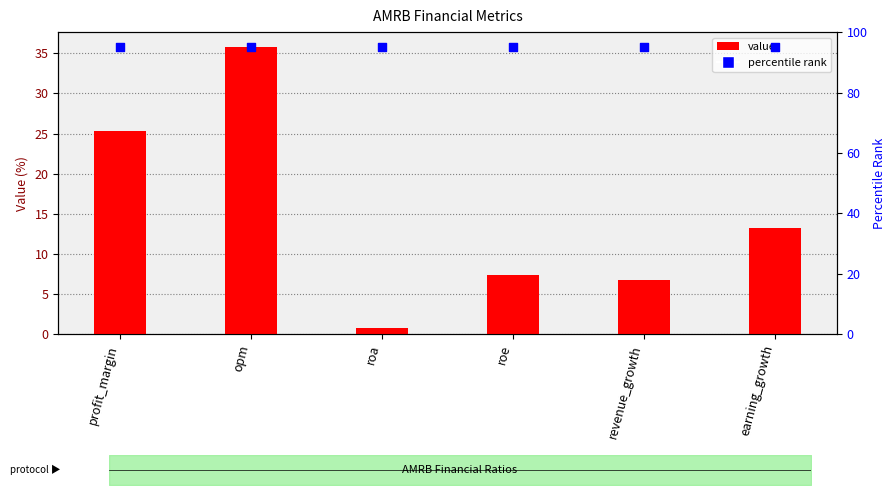

Which series has the largest total across all categories?

percentile rank